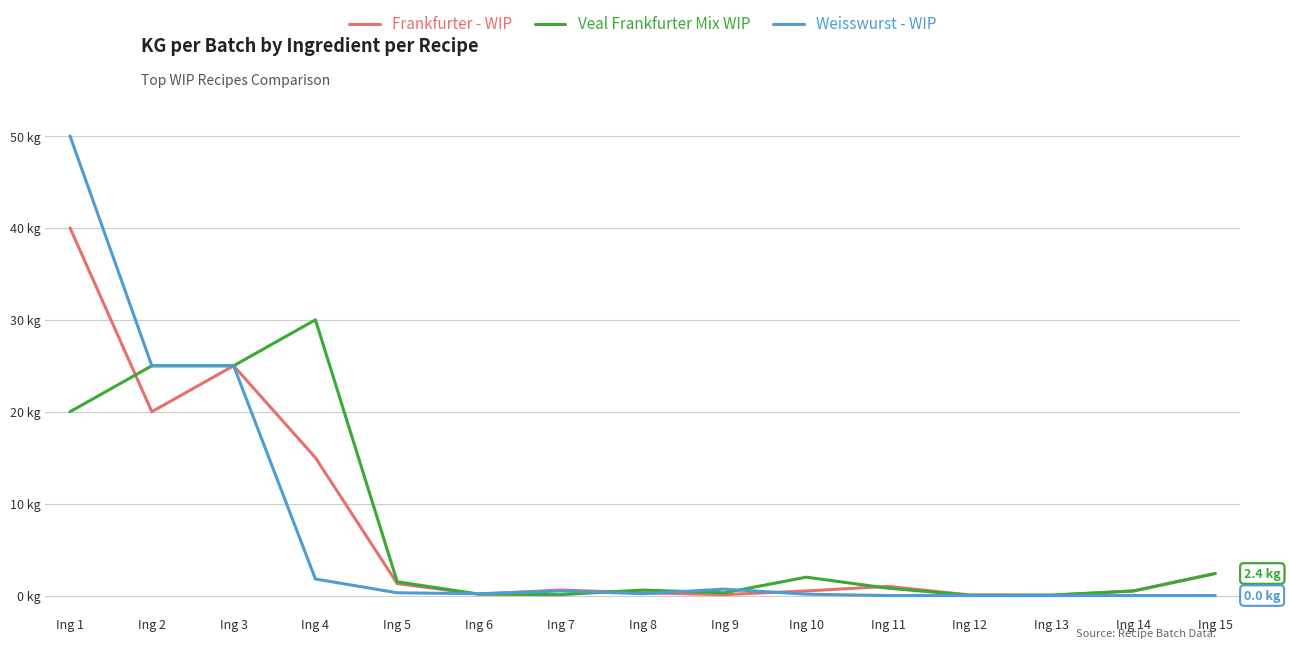

How many interior local valleys does the Frankfurter - WIP series have?

4